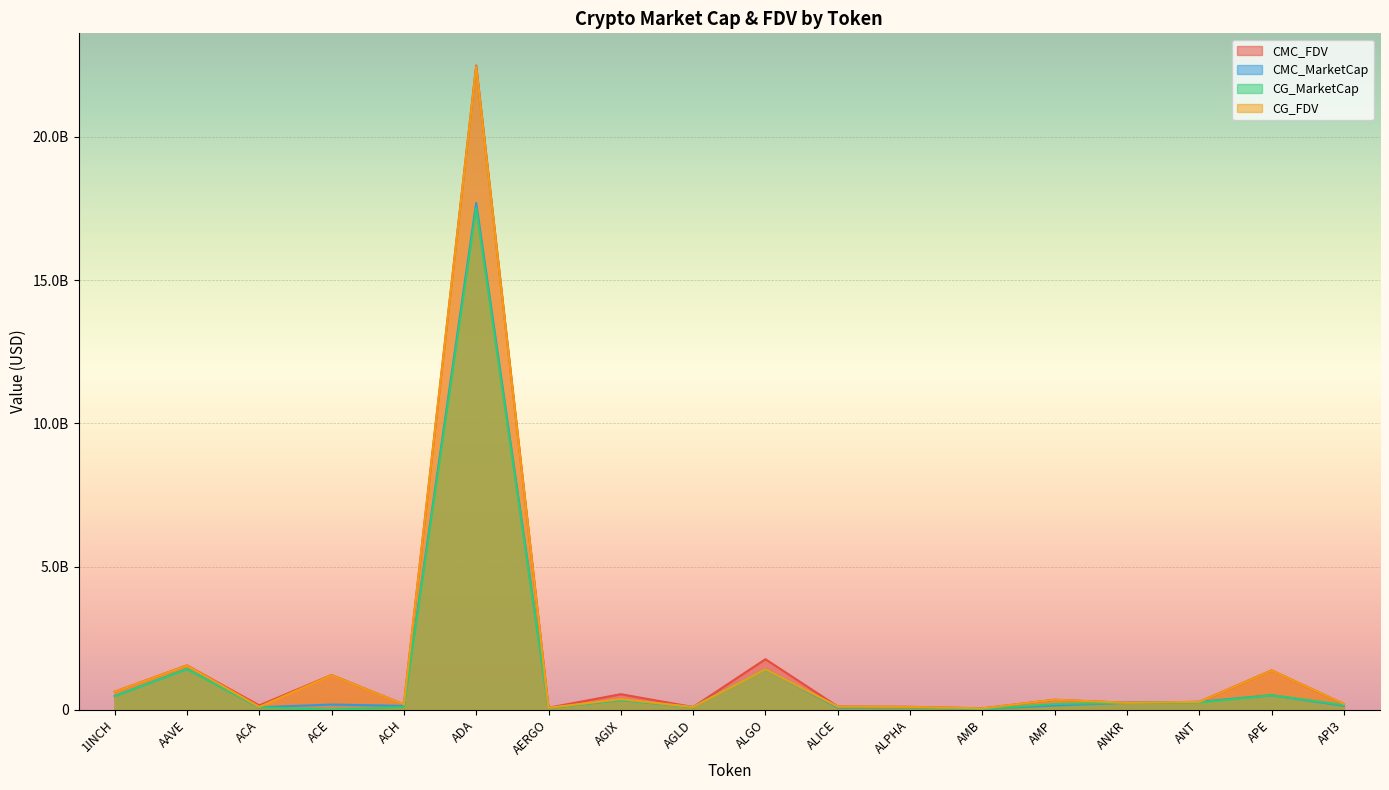

How many positive values does the CG_MarketCap series have?

17